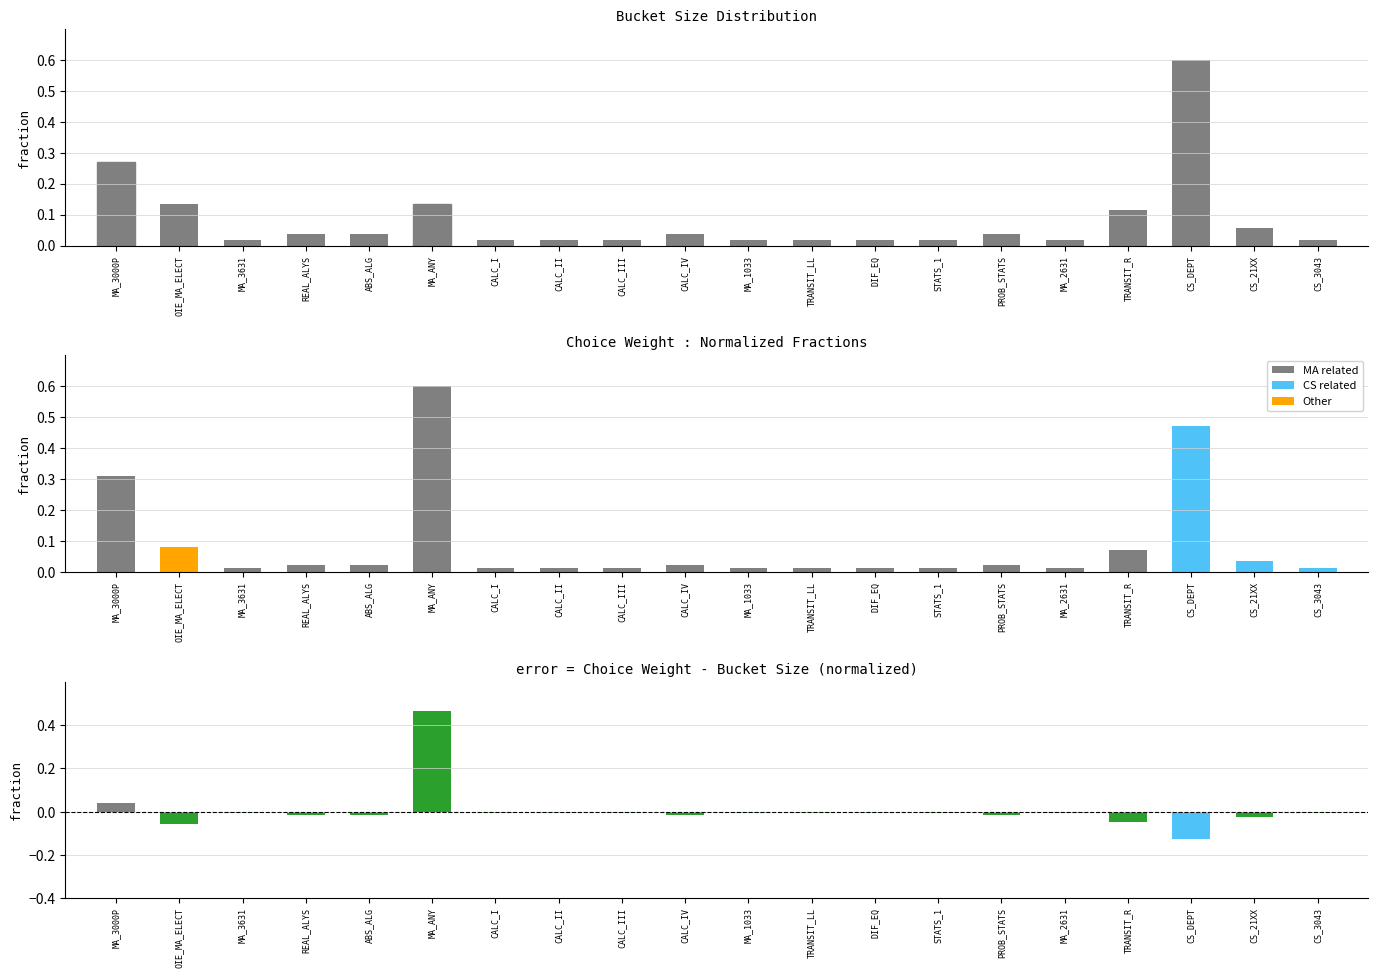

What is the lowest value of the Choice Weight - Bucket Size series?

-0.1